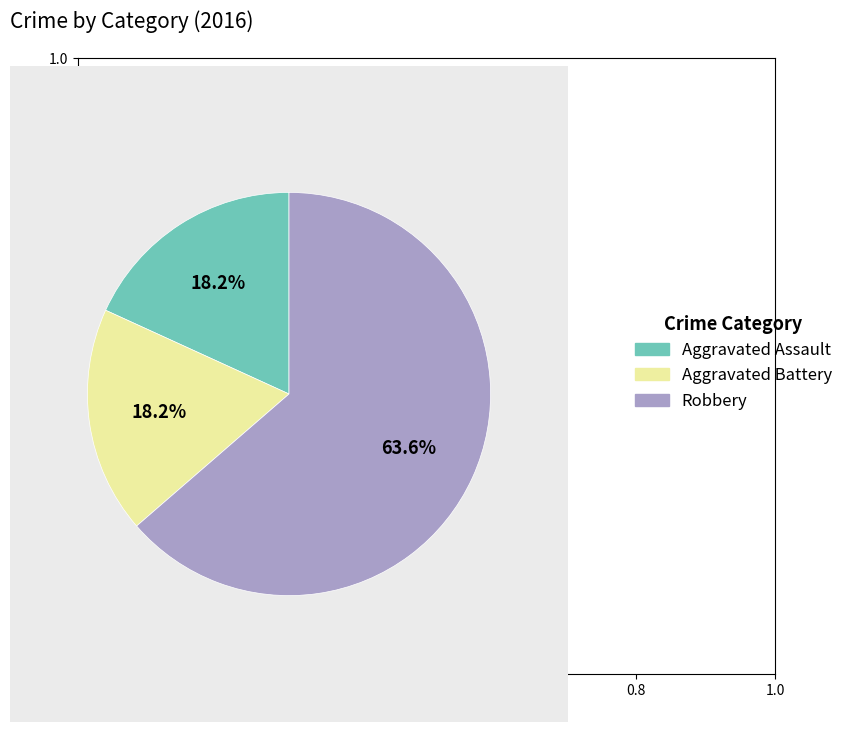

Combined, do Aggravated Battery and Aggravated Assault account for over 50%?

No